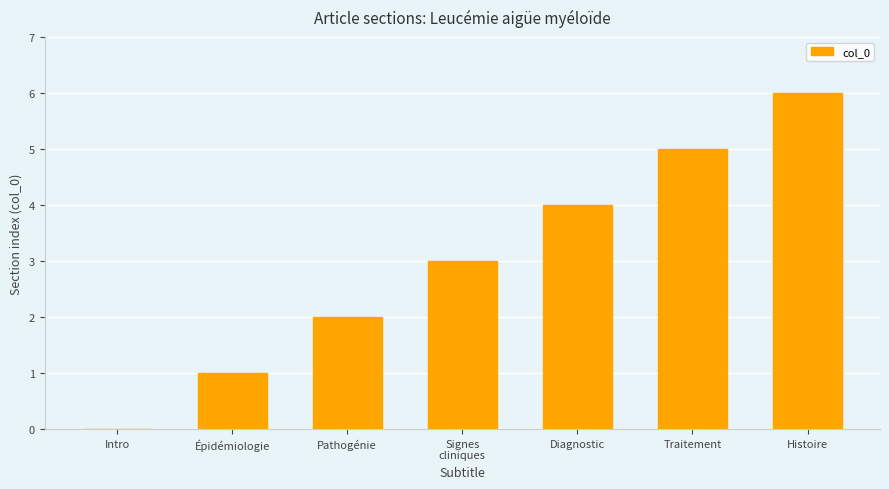

What is the sum of the values at Diagnostic and Épidémiologie?

5